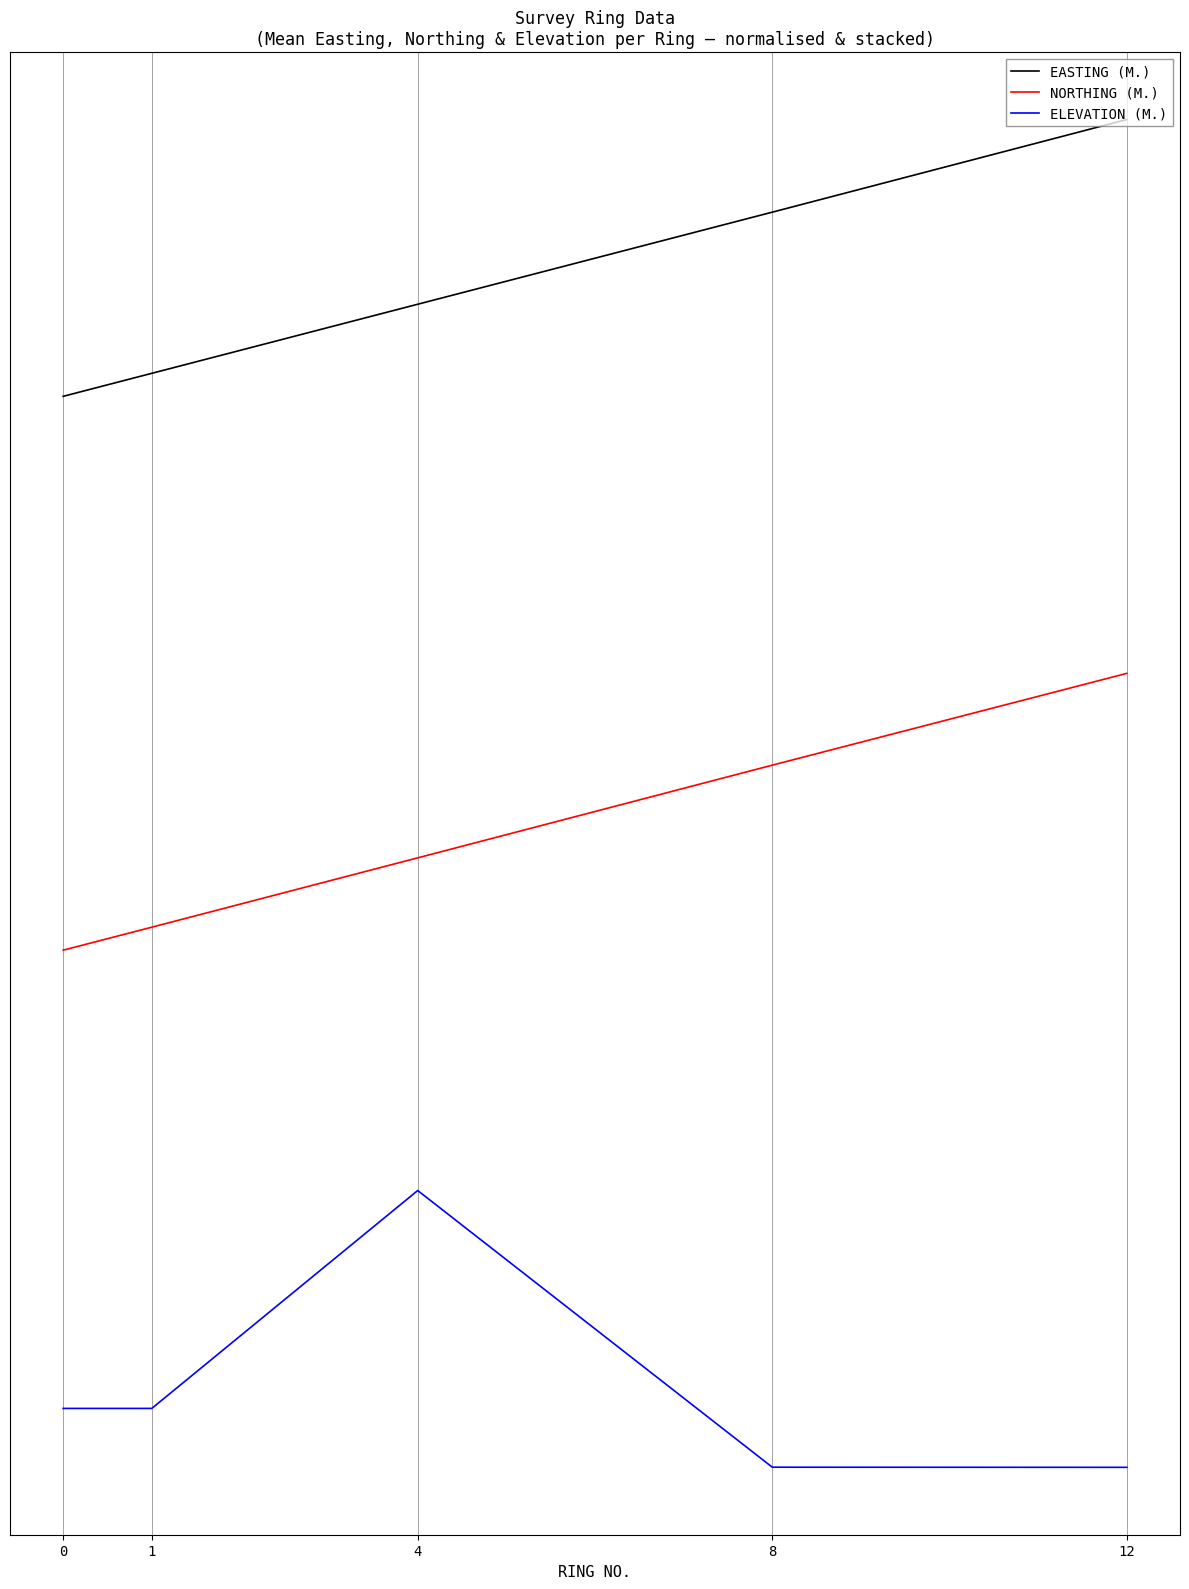

What value does the EASTING (M.) series have at 4?

2.0